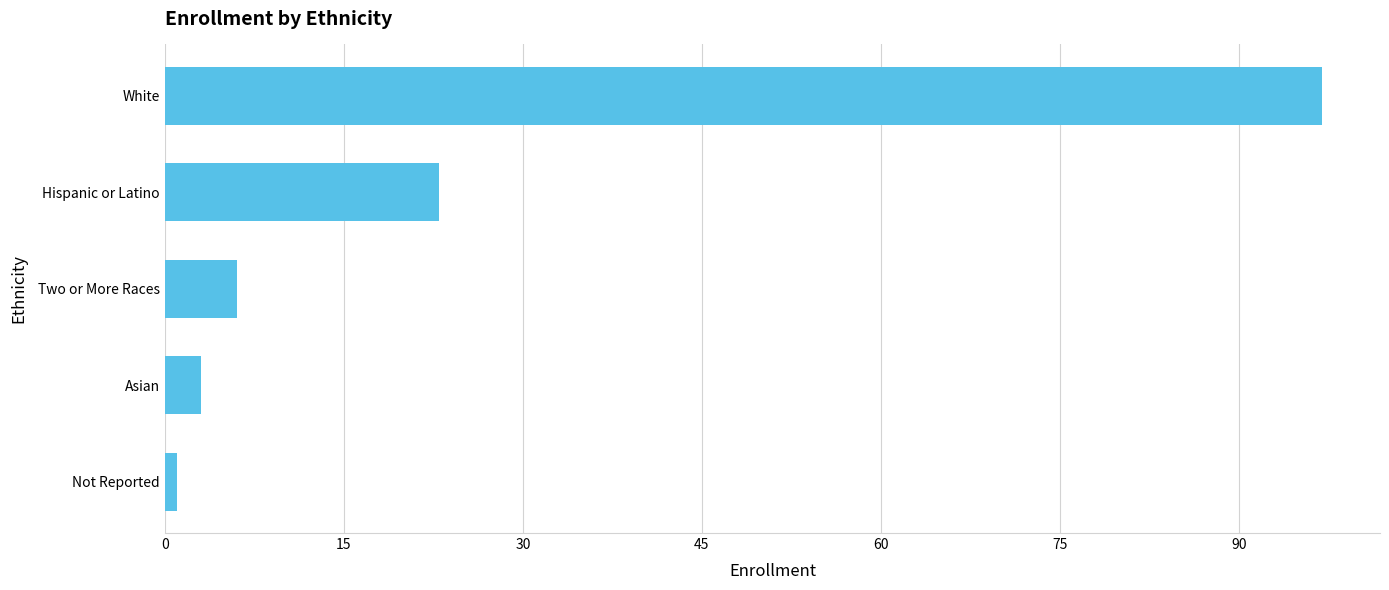

Count the number of categories in the chart.

5